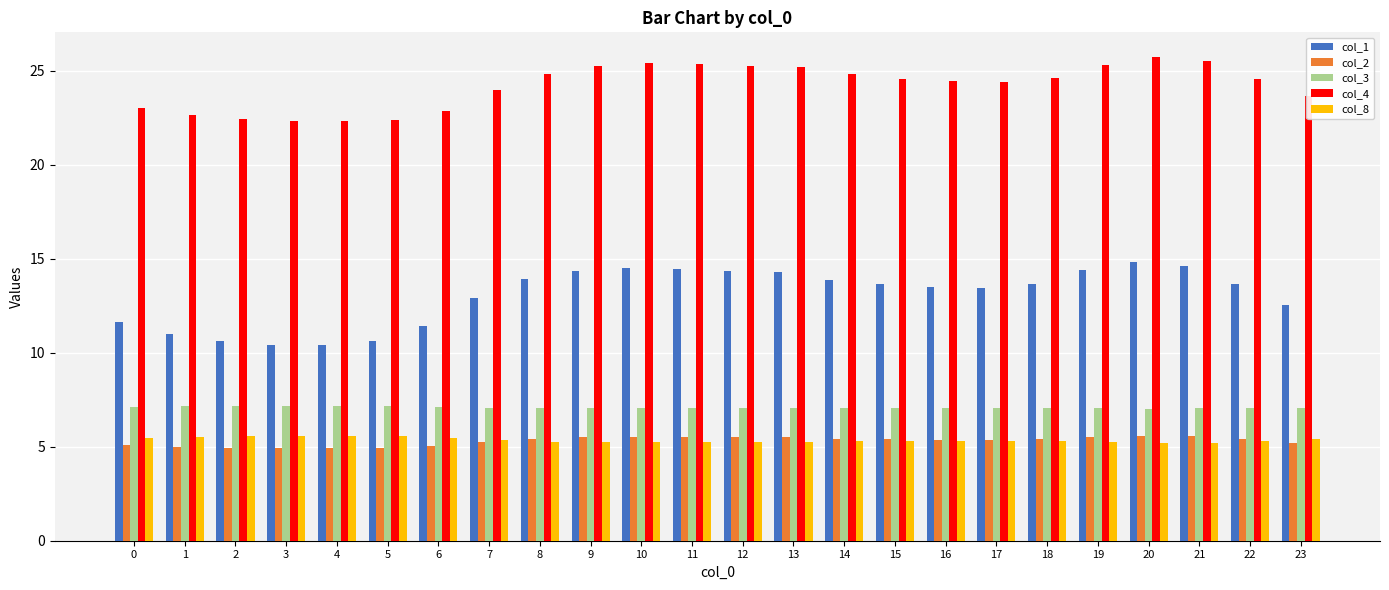

Is the value of col_3 at 10 greater than the value of col_8 at 0?

Yes